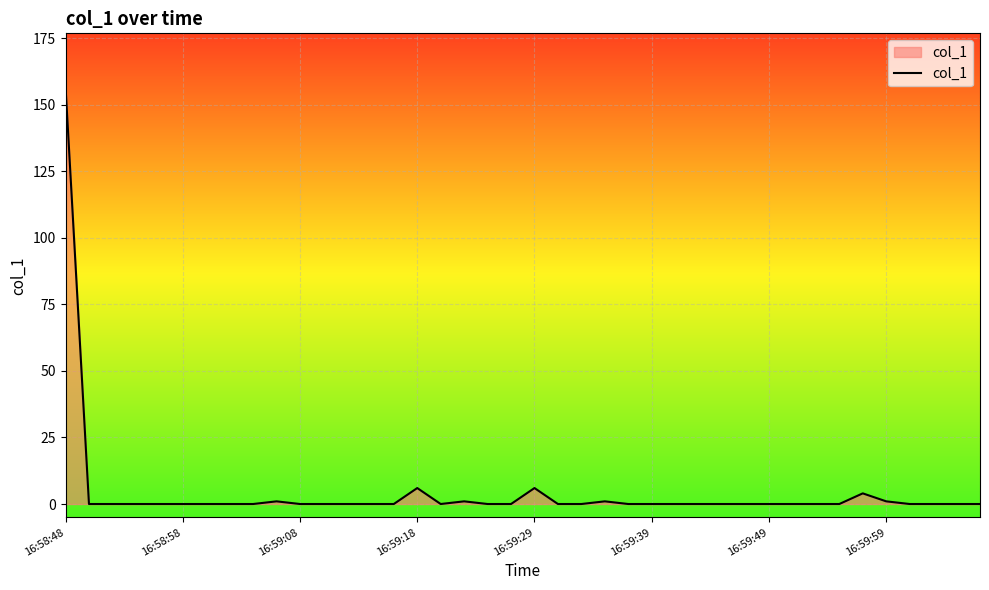

What is the difference between the maximum and minimum values?

156.9